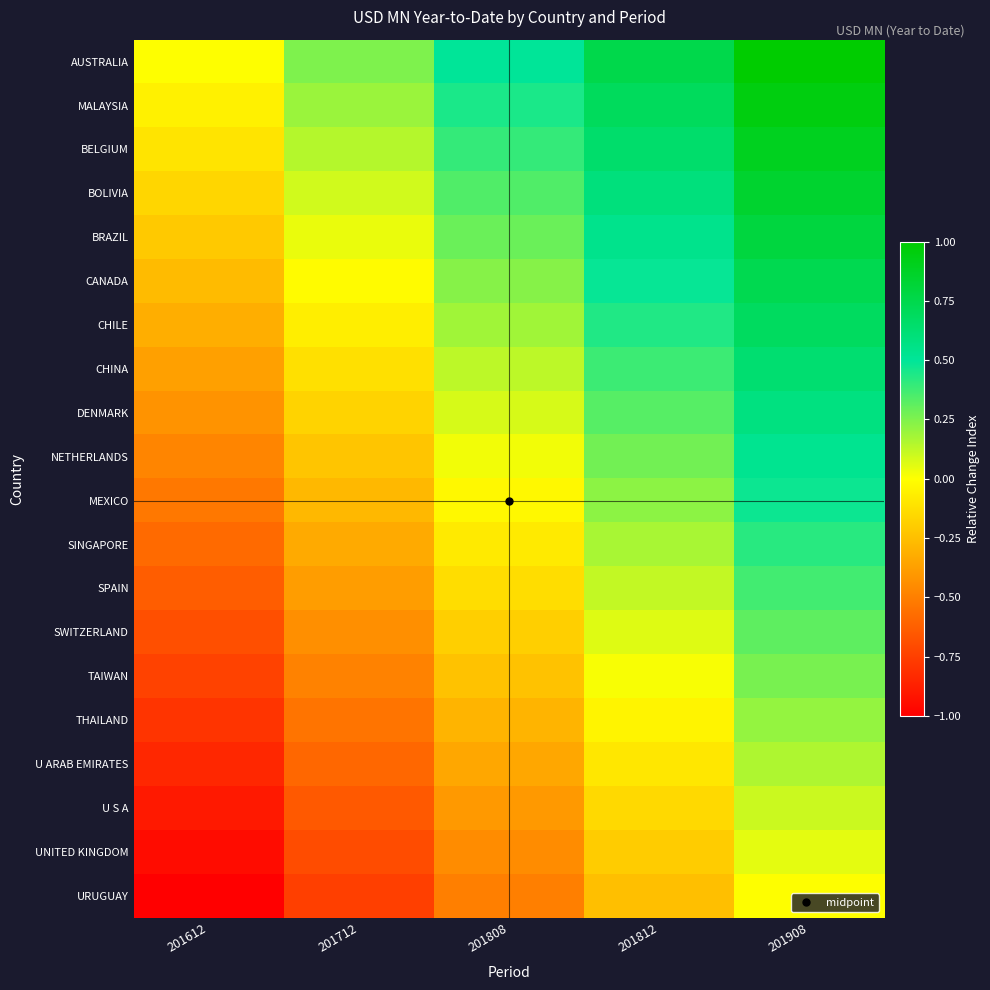

Reading left to right, transcribe all the data shown in this chart.

AUSTRALIA: 201612=0.0	201712=0.2	201808=0.5	201812=0.8	201908=1.0
MALAYSIA: 201612=-0.1	201712=0.2	201808=0.4	201812=0.7	201908=0.9
BELGIUM: 201612=-0.1	201712=0.1	201808=0.4	201812=0.6	201908=0.9
BOLIVIA: 201612=-0.2	201712=0.1	201808=0.3	201812=0.6	201908=0.8
BRAZIL: 201612=-0.2	201712=0.0	201808=0.3	201812=0.5	201908=0.8
CANADA: 201612=-0.3	201712=-0.0	201808=0.2	201812=0.5	201908=0.7
CHILE: 201612=-0.3	201712=-0.1	201808=0.2	201812=0.4	201908=0.7
CHINA: 201612=-0.4	201712=-0.1	201808=0.1	201812=0.4	201908=0.6
DENMARK: 201612=-0.4	201712=-0.2	201808=0.1	201812=0.3	201908=0.6
NETHERLANDS: 201612=-0.5	201712=-0.2	201808=0.0	201812=0.3	201908=0.5
MEXICO: 201612=-0.5	201712=-0.3	201808=-0.0	201812=0.2	201908=0.5
SINGAPORE: 201612=-0.6	201712=-0.3	201808=-0.1	201812=0.2	201908=0.4
SPAIN: 201612=-0.6	201712=-0.4	201808=-0.1	201812=0.1	201908=0.4
SWITZERLAND: 201612=-0.7	201712=-0.4	201808=-0.2	201812=0.1	201908=0.3
TAIWAN: 201612=-0.7	201712=-0.5	201808=-0.2	201812=0.0	201908=0.3
THAILAND: 201612=-0.8	201712=-0.5	201808=-0.3	201812=-0.0	201908=0.2
U ARAB EMIRATES: 201612=-0.8	201712=-0.6	201808=-0.3	201812=-0.1	201908=0.2
U S A: 201612=-0.9	201712=-0.6	201808=-0.4	201812=-0.1	201908=0.1
UNITED KINGDOM: 201612=-0.9	201712=-0.7	201808=-0.4	201812=-0.2	201908=0.1
URUGUAY: 201612=-1.0	201712=-0.8	201808=-0.5	201812=-0.2	201908=0.0